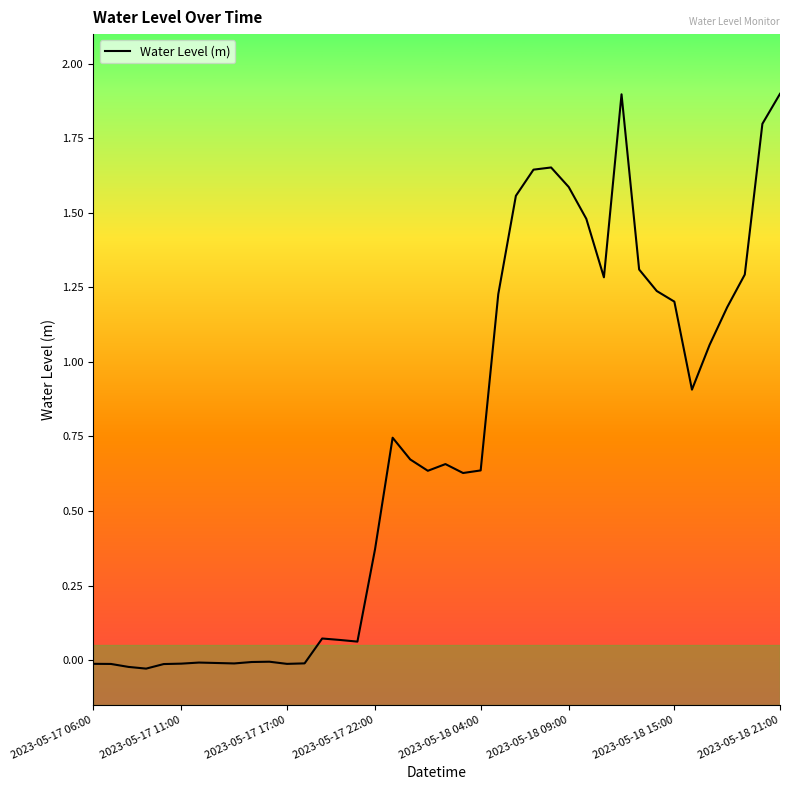

What is the maximum value shown in the chart?

1.9